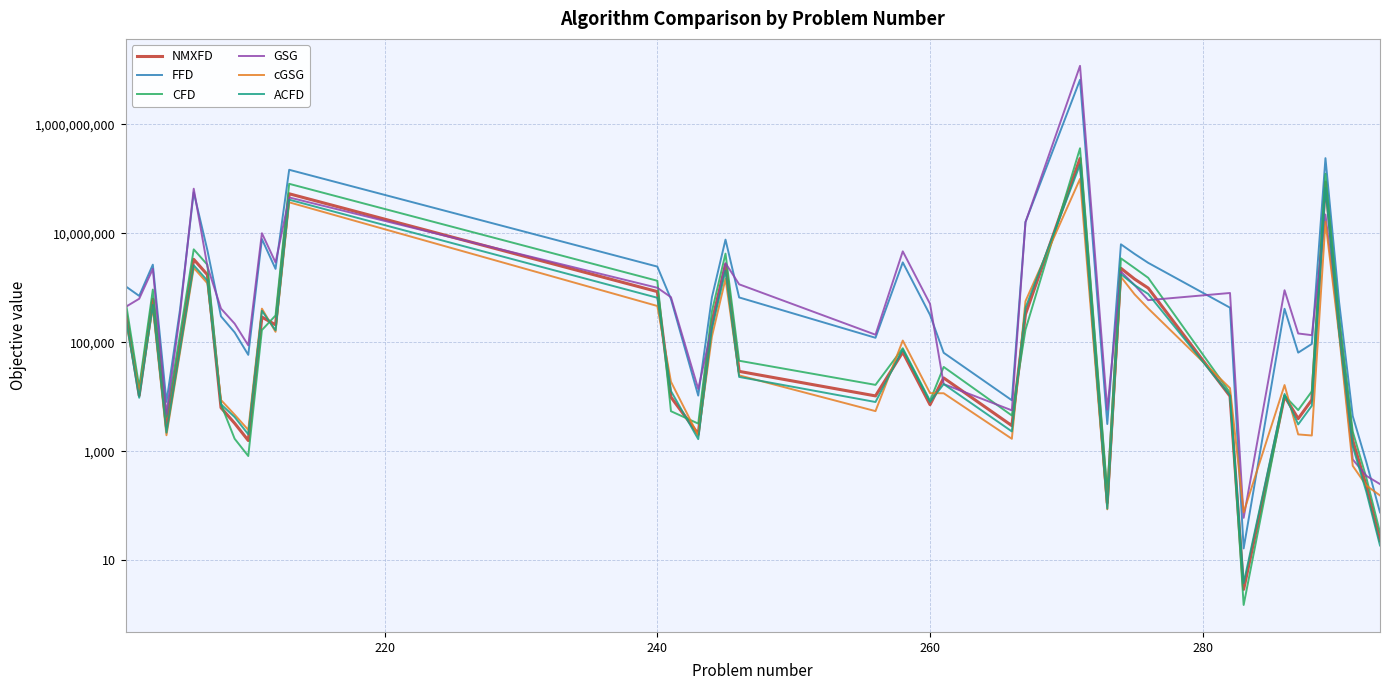

What is the sum of all cGSG values?

162755357.0